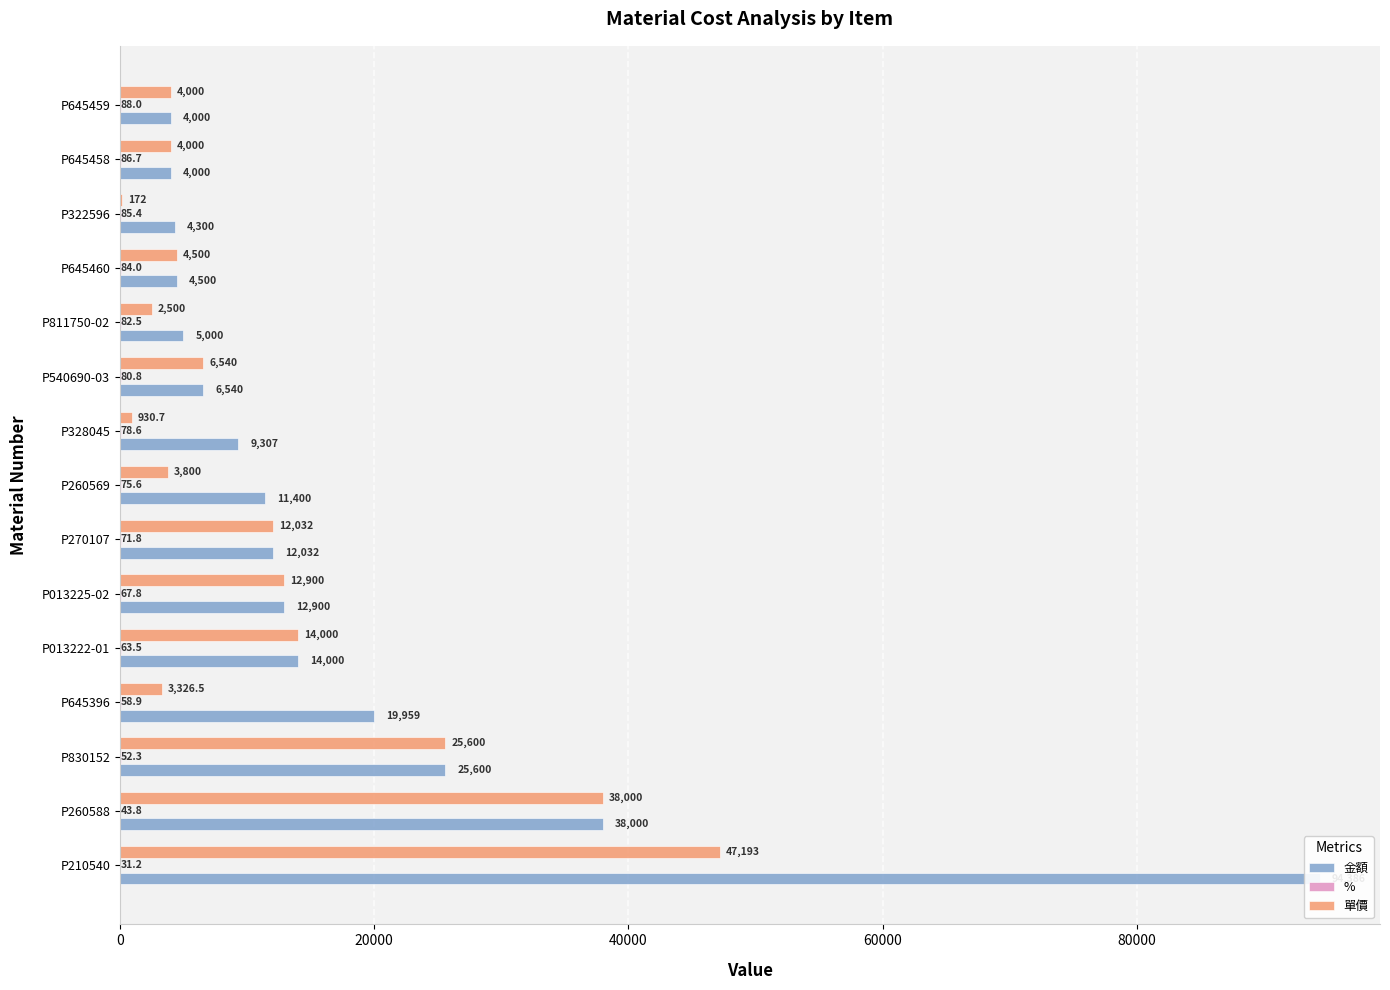

True or false: % has a value of 70.8 at P260588.

False